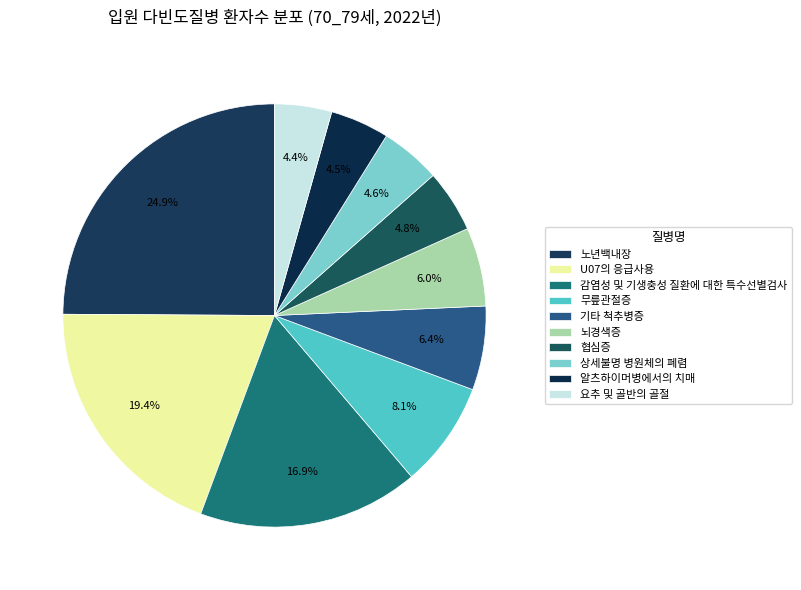

Rank the categories by value from highest to lowest.

노년백내장, U07의 응급사용, 감염성 및 기생충성 질환에 대한 특수선별검사, 무릎관절증, 기타 척추병증, 뇌경색증, 협심증, 상세불명 병원체의 폐렴, 알츠하이머병에서의 치매, 요추 및 골반의 골절